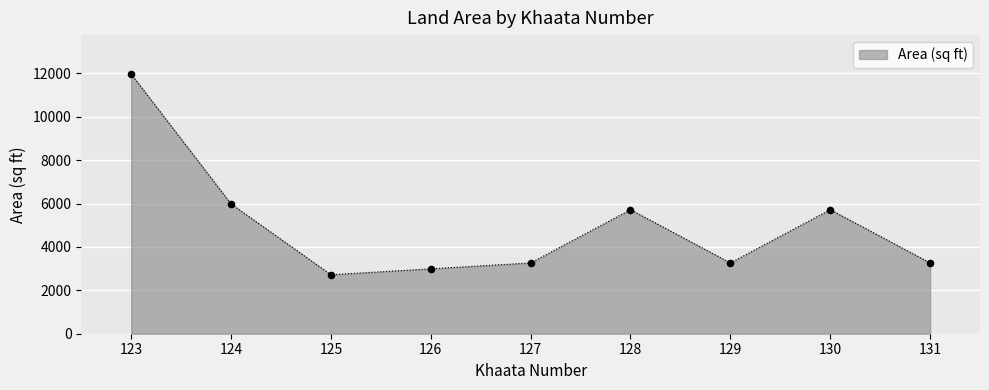

What is the change in value from 128 to 130?

+1